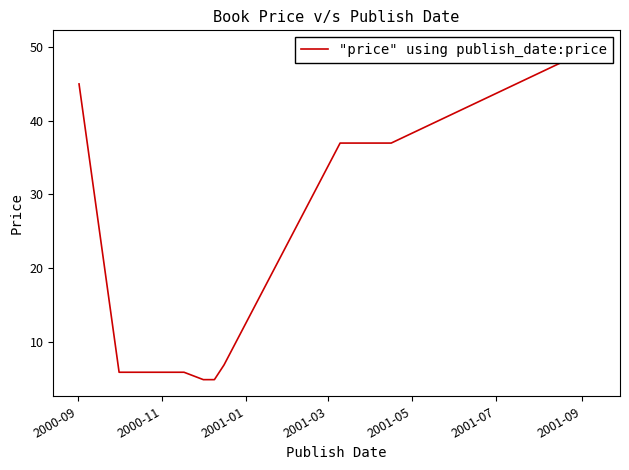

Is this an area chart (filled region under the line)?

No